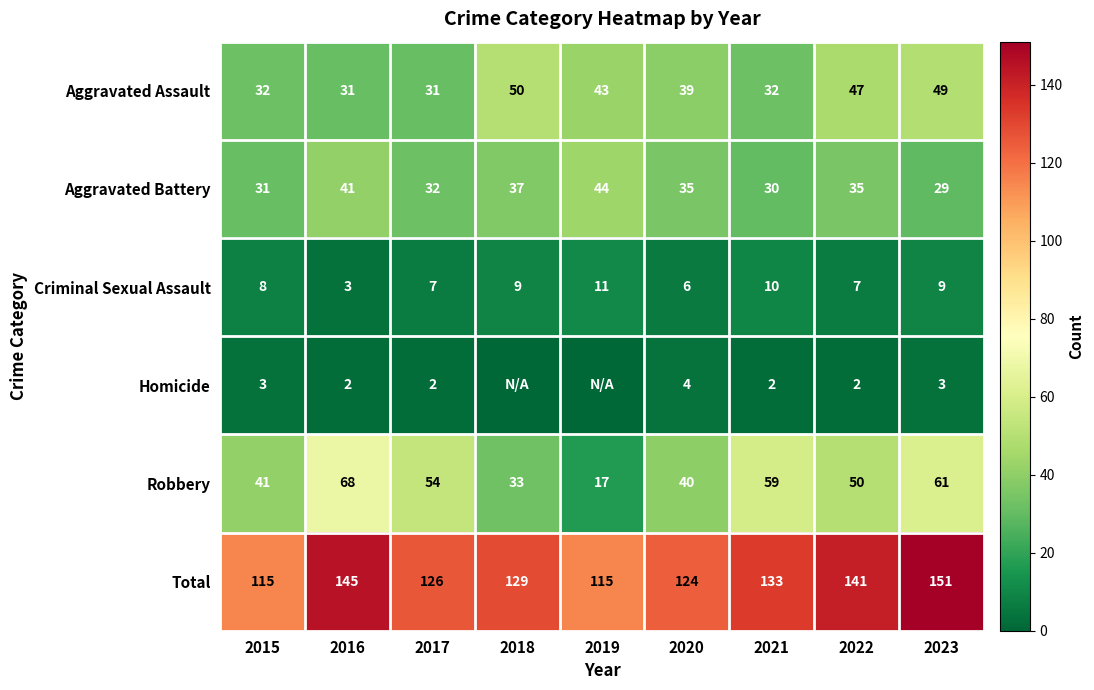

What is the average value of the Criminal Sexual Assault series?

8